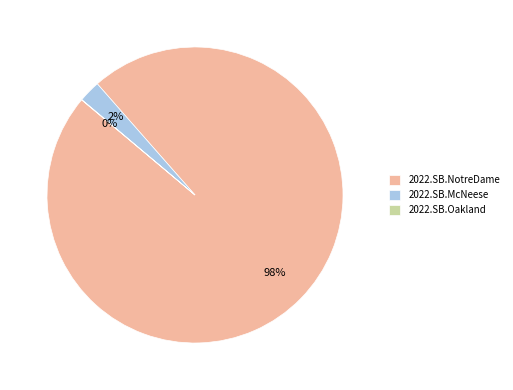

Combined, do 2022.SB.NotreDame and 2022.SB.McNeese account for over 50%?

Yes